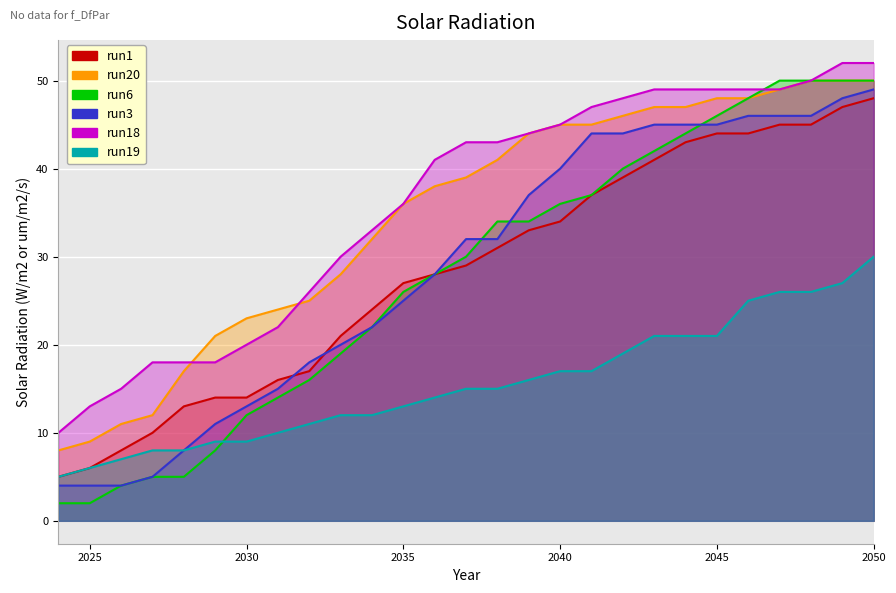

At how many categories does at least one series exceed 40?

15